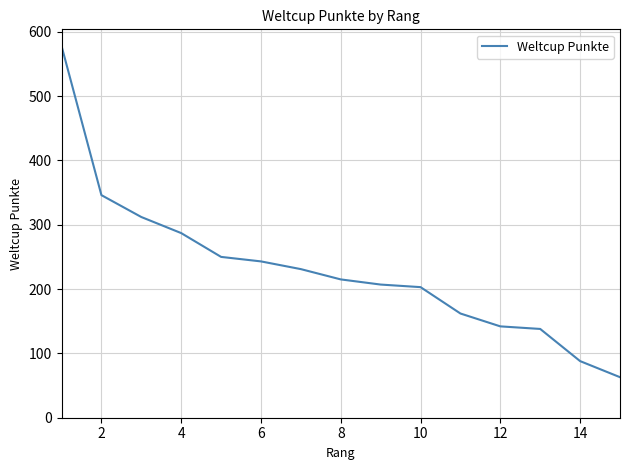

Reading left to right, list all the values displayed in this chart.

578	346	312	287	250	243	231	215	207	203	162	142	138	88	63